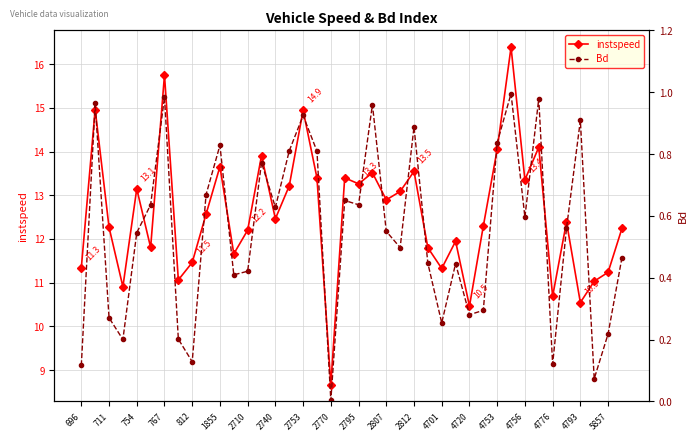

True or false: instspeed and Bd cross at least once.

False